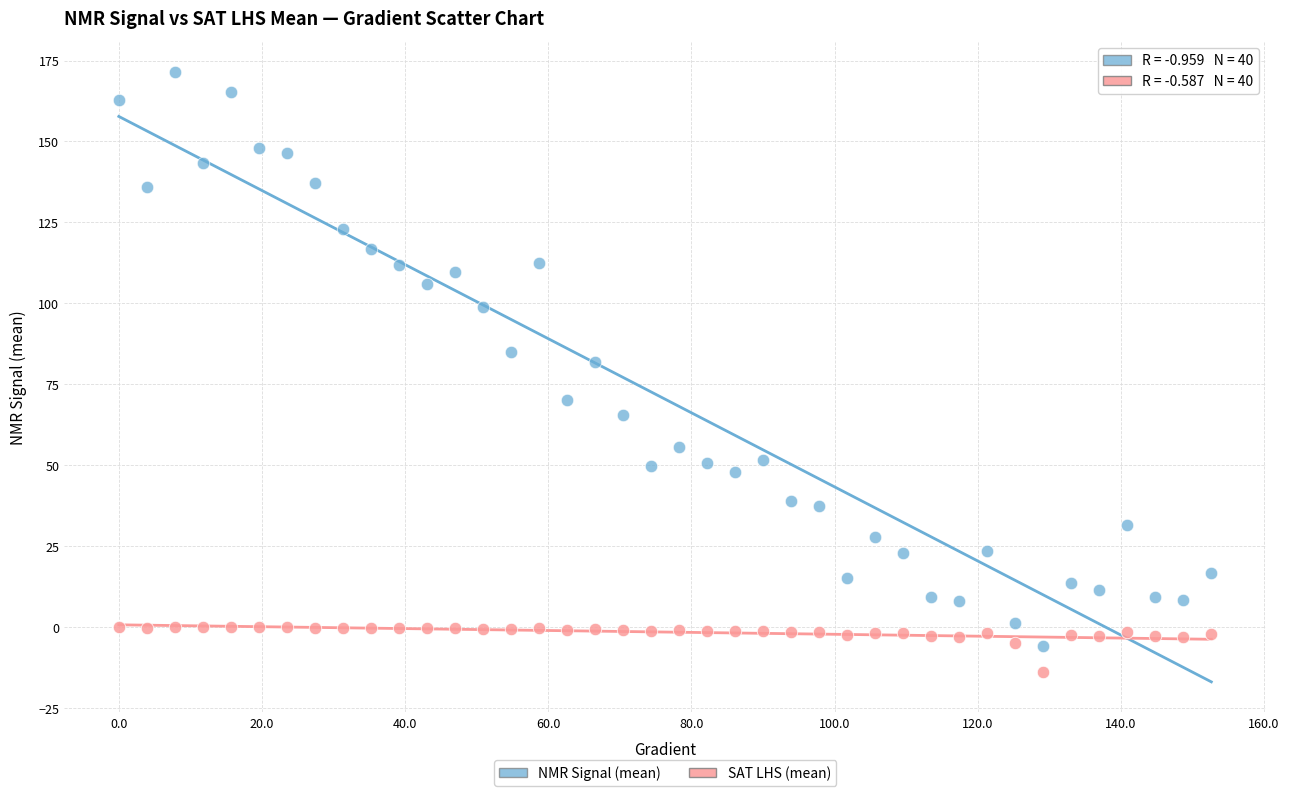

Across all data points, what is the range of X values (max minus min)?

152.6